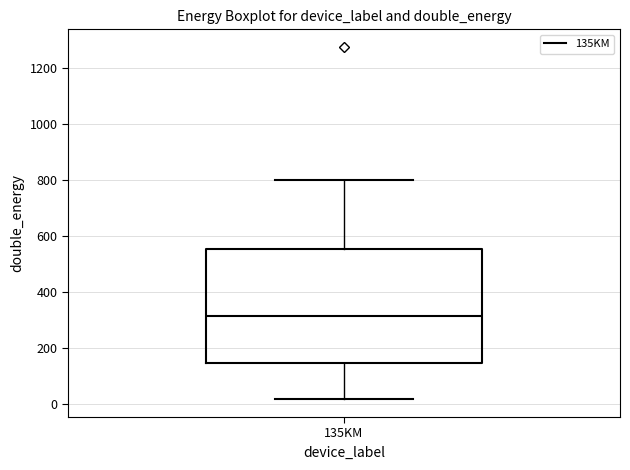

Transcribe this box plot: give where the median line is, the range the box spans, and where the two whiskers end, as read against the y-axis. The values are not printed on the chart, so give them approximately, as read against the axis.

median 320, box 140 to 560, whiskers 20 to 800